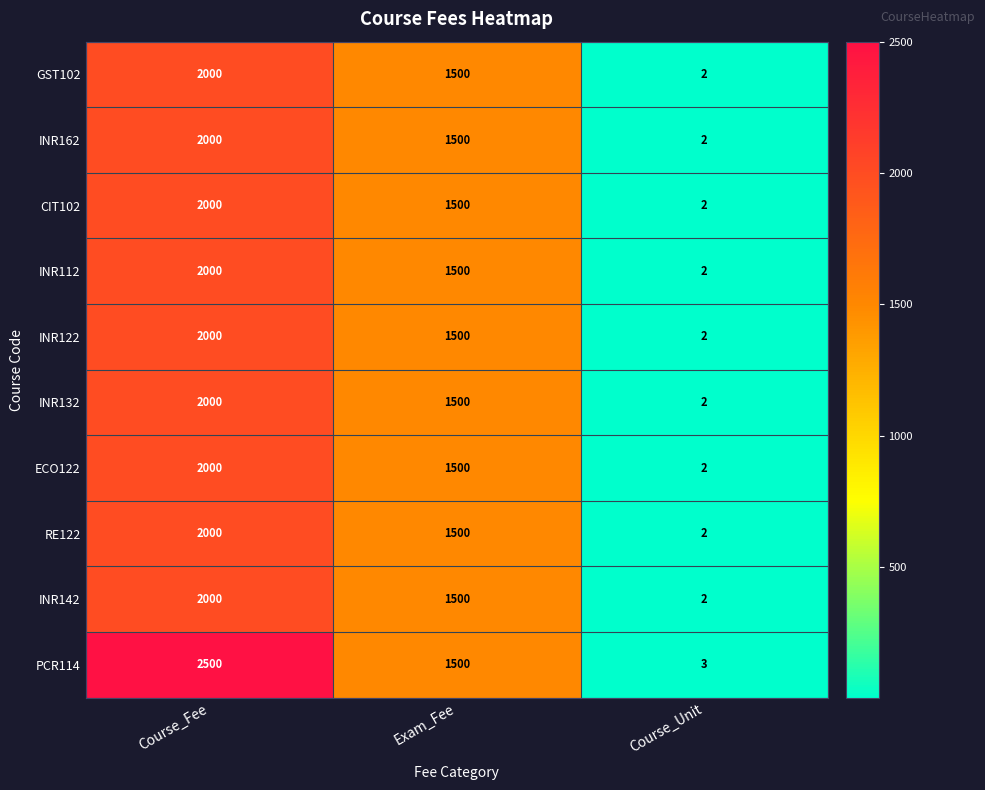

What value does the INR112 series have at Exam_Fee?

1500